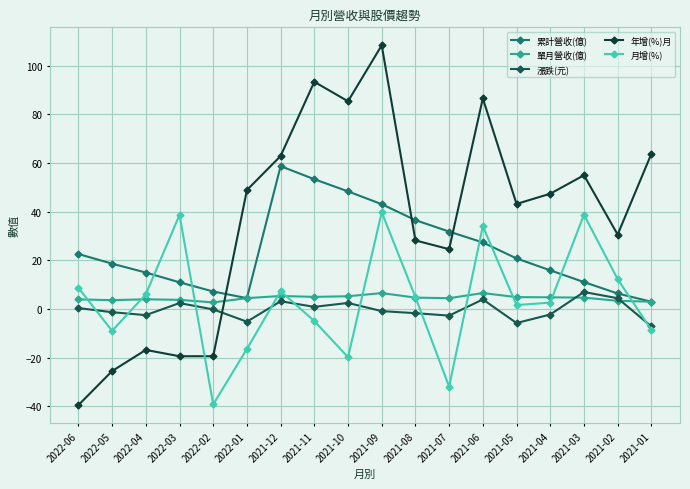

How many lines are shown in the chart?

5